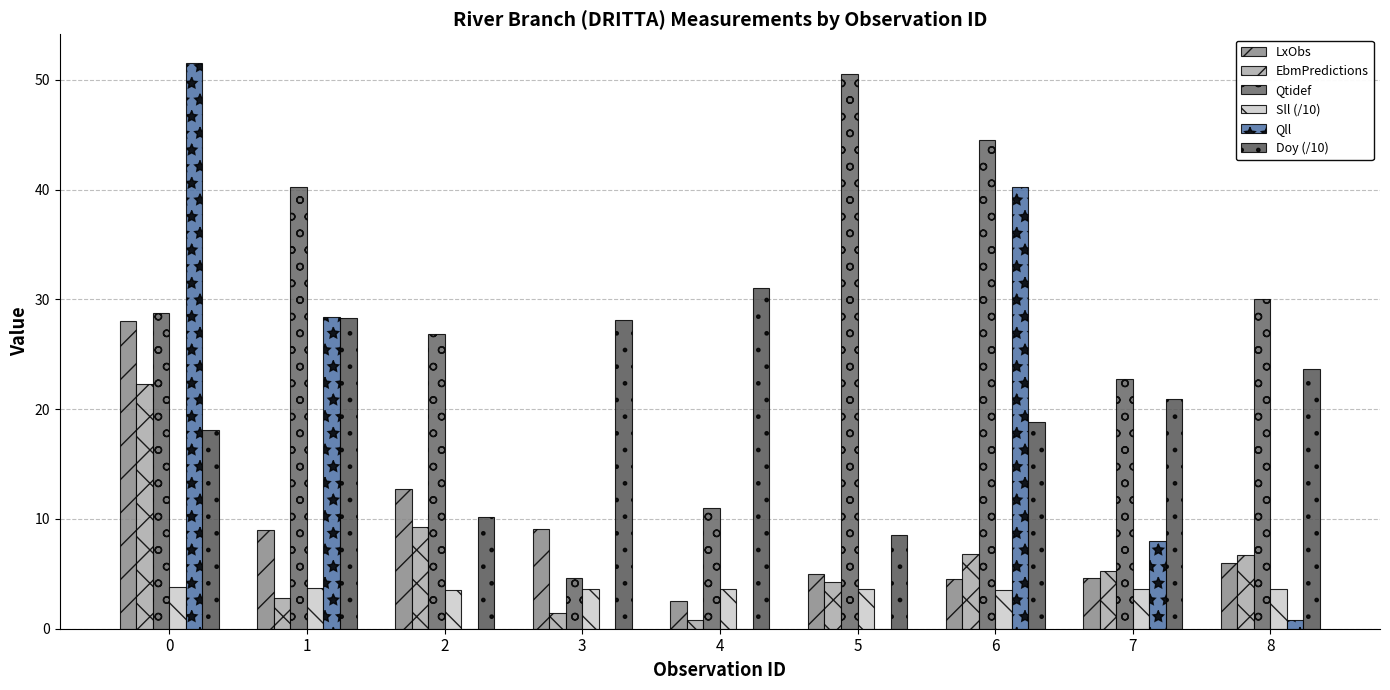

Reading left to right, transcribe all the data shown in this chart.

LxObs: 28.0	9.0	12.7	9.0	2.5	5.0	4.5	4.6	6.0
EbmPredictions: 22.3	2.8	9.3	1.4	0.8	4.3	6.8	5.3	6.7
Qtidef: 28.7	40.3	26.9	4.7	11.0	50.5	44.5	22.7	30.0
Sll (/10): 3.8	3.7	3.5	3.6	3.6	3.6	3.5	3.6	3.6
Qll: 51.6	28.4	0.0	0.0	0.0	0.0	40.2	8.0	0.8
Doy (/10): 18.1	28.3	10.2	28.1	31.0	8.5	18.8	20.9	23.7